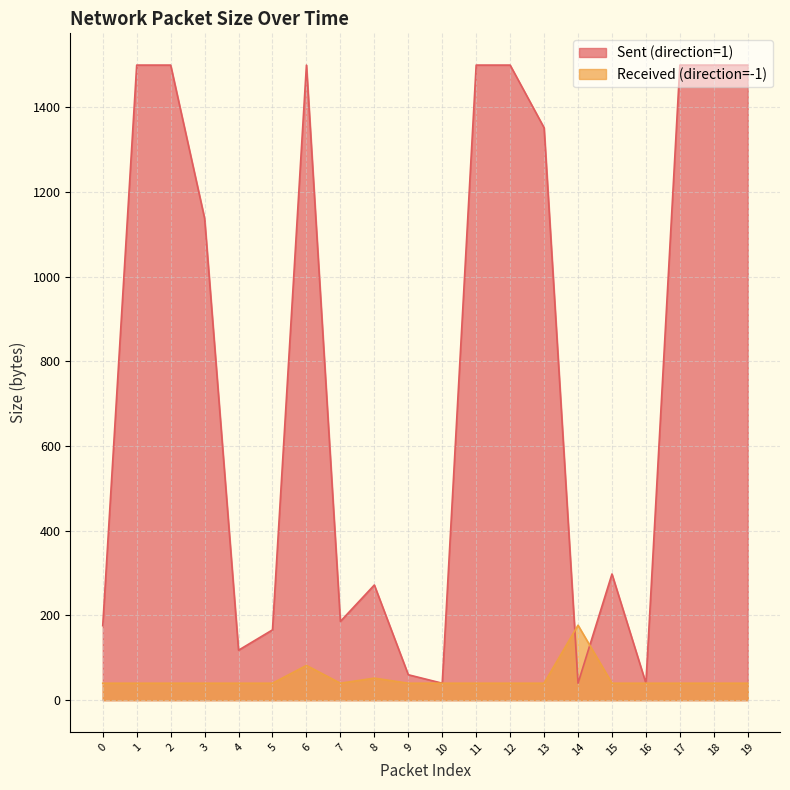

Does the chart display data point markers on the line(s)?

No